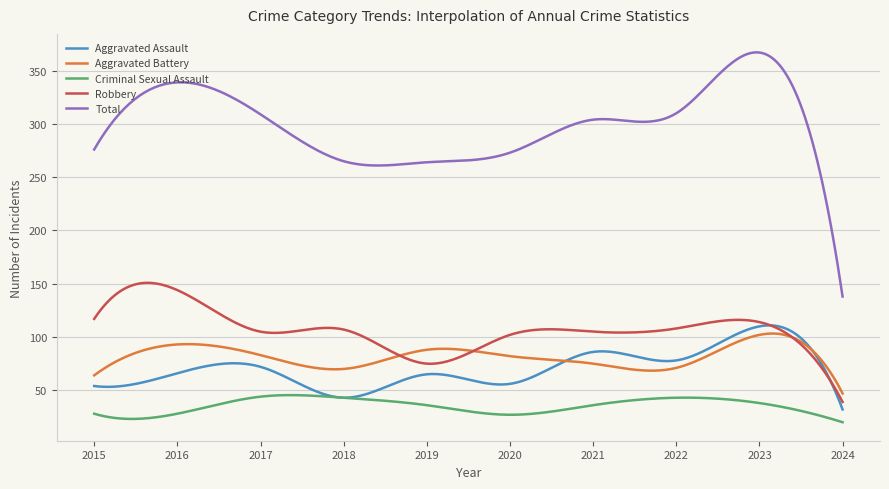

Which series has the widest spread of values?

Total